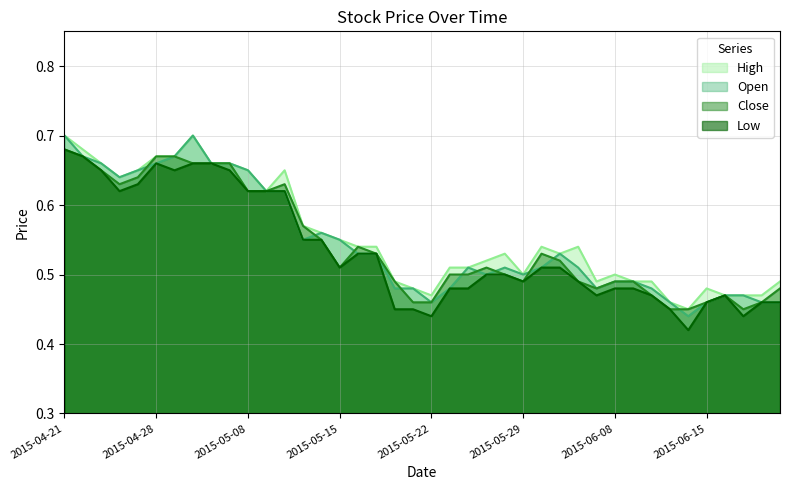

What is the difference between the second highest and second lowest values in the Open series?

0.2